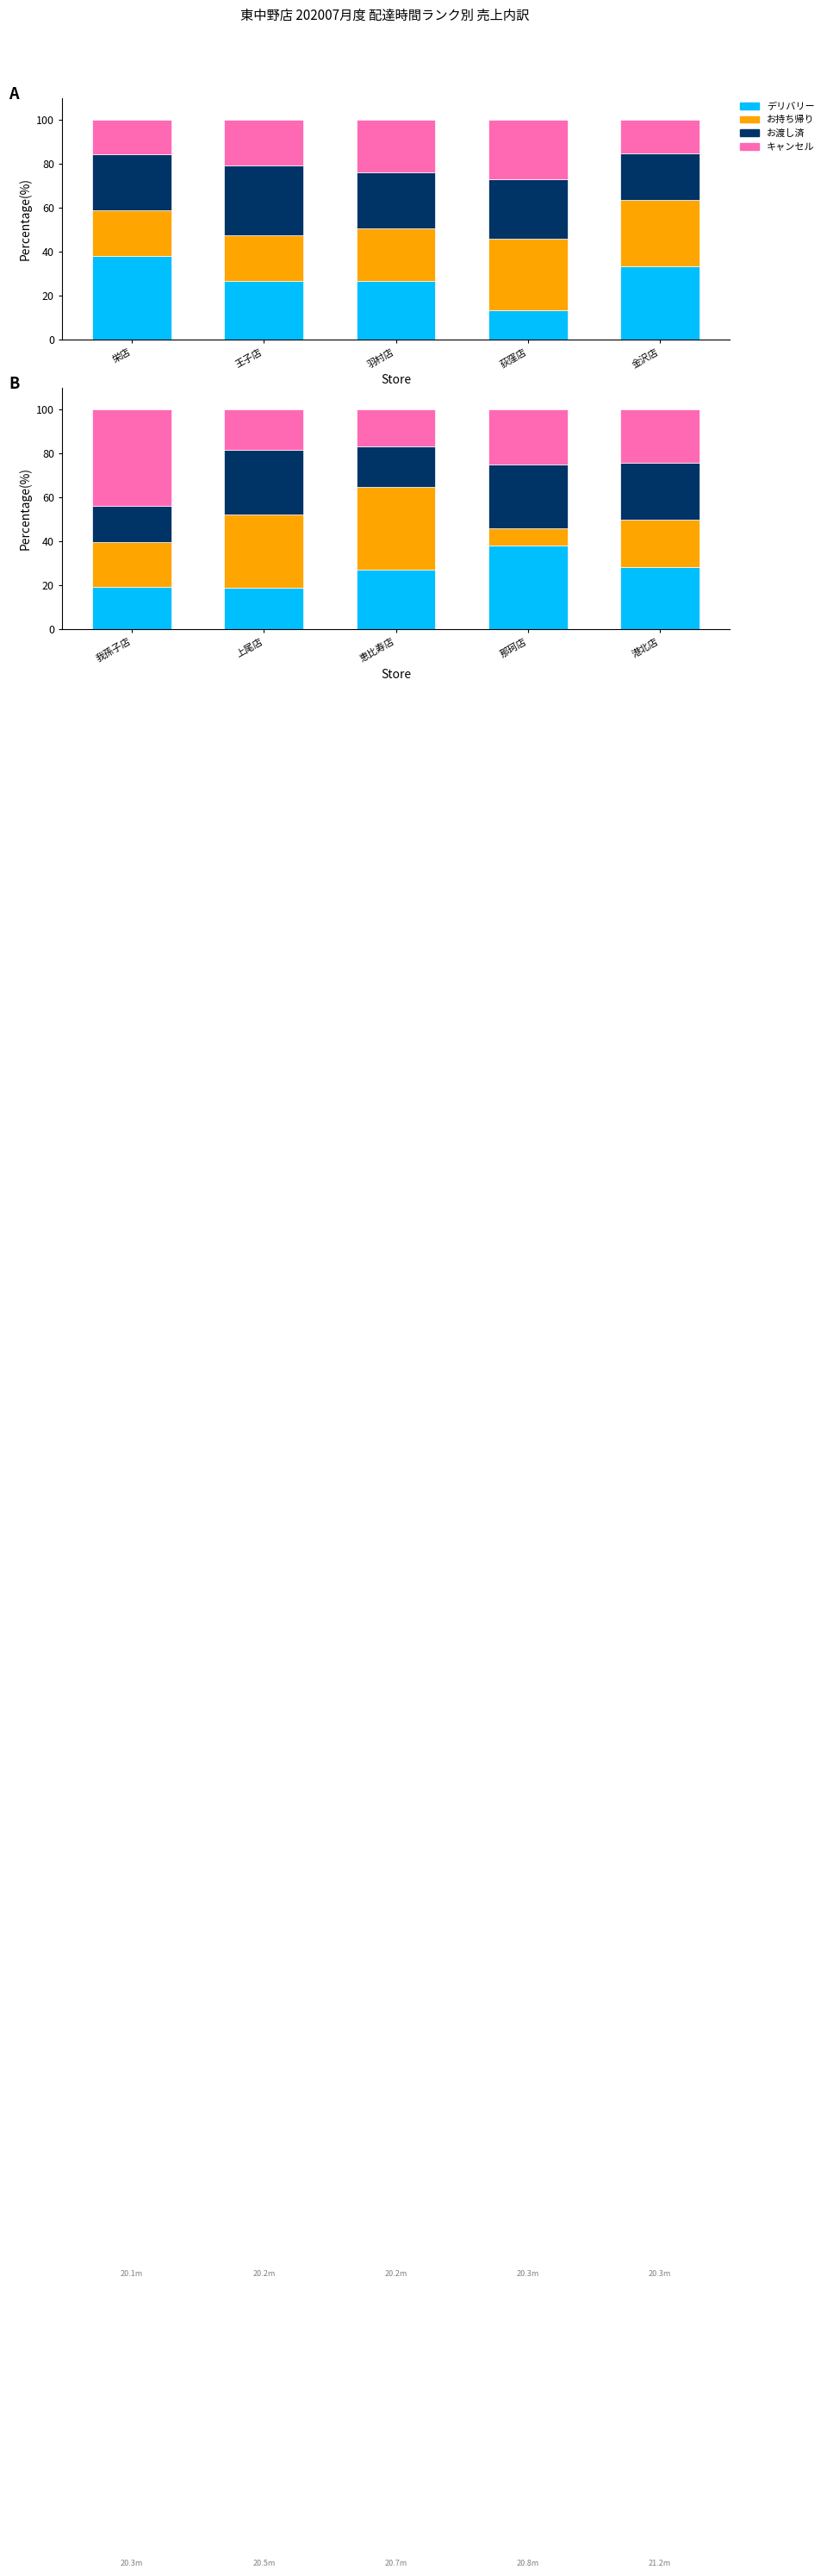

At how many categories does at least one series exceed 15?

5